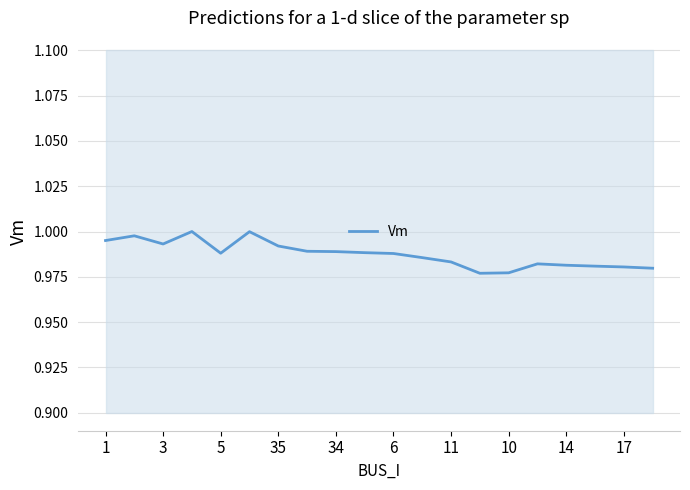

Is it true that Vm equals 1.7 at 3?

False